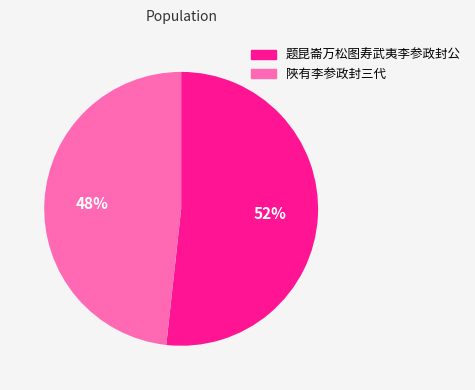

Is the sum of 陜有李参政封三代 and 题昆崙万松图寿武夷李参政封公 greater than half?

Yes